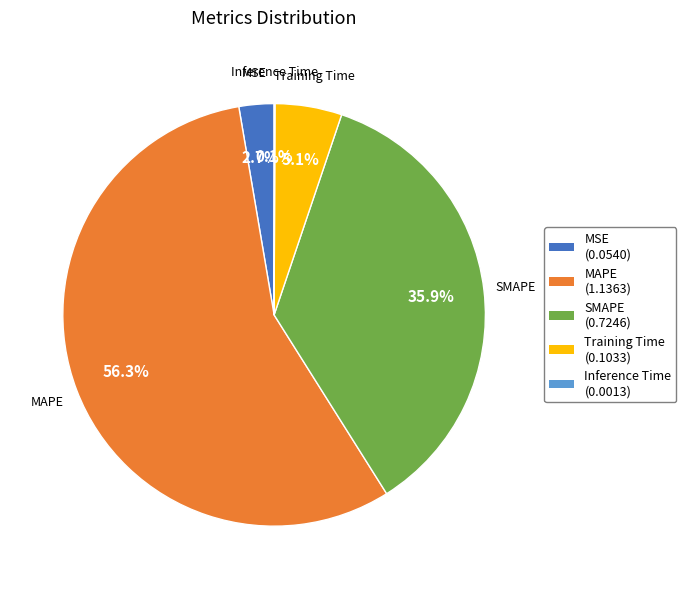

Which slice is the largest?

MAPE